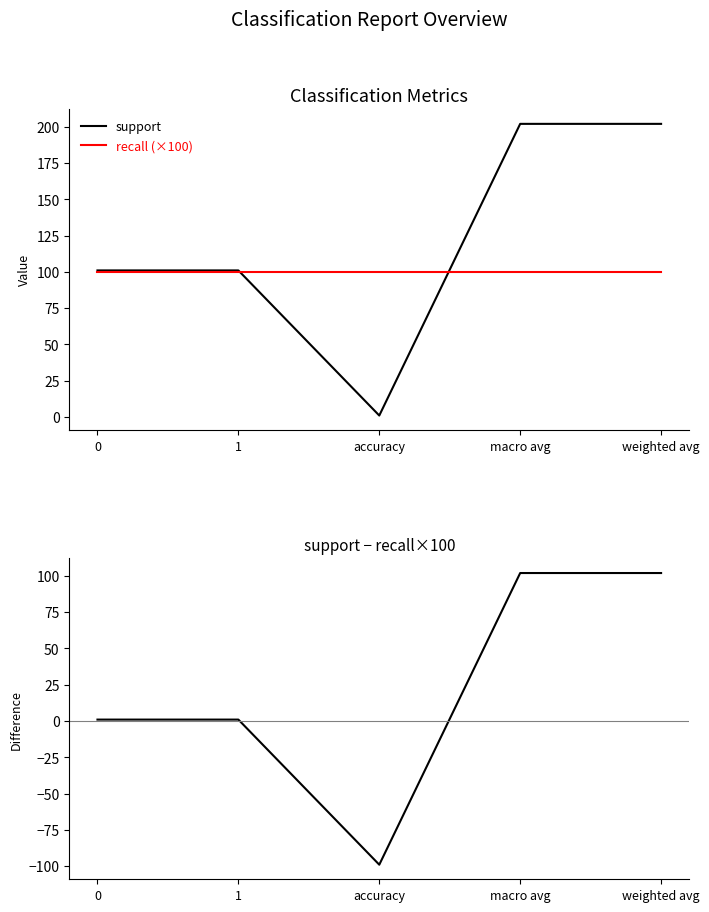

At how many categories does at least one series exceed -29?

5